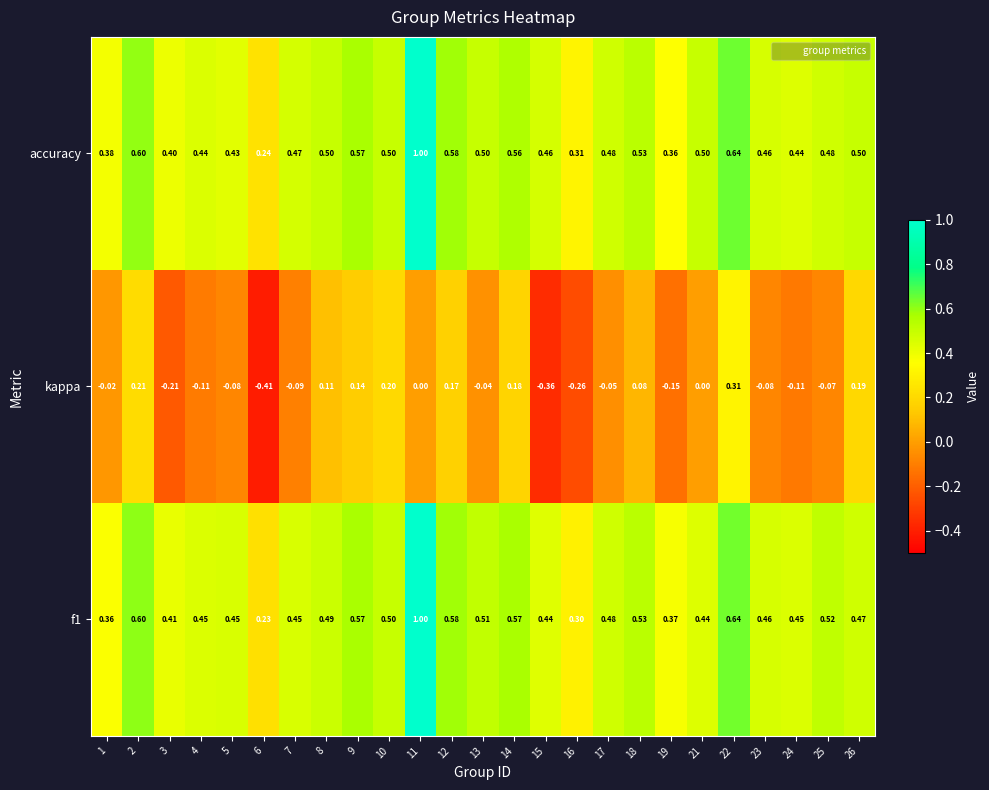

What is the maximum value shown in the chart?

1.0